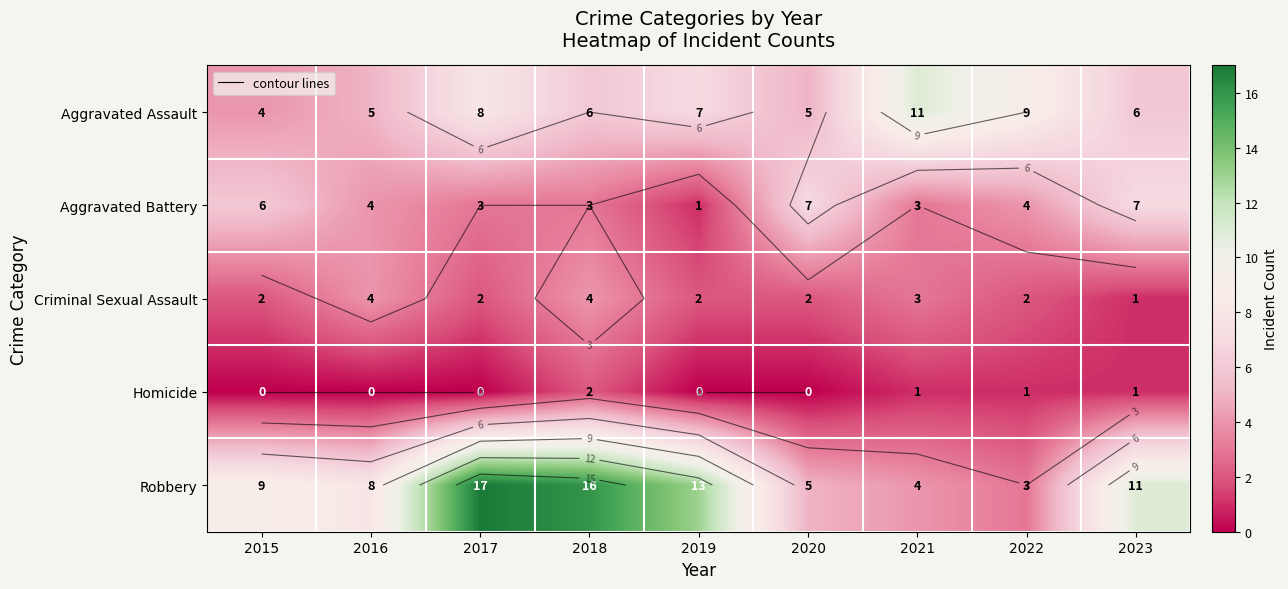

What is the sum of the Criminal Sexual Assault values at 2022 and 2019?

4